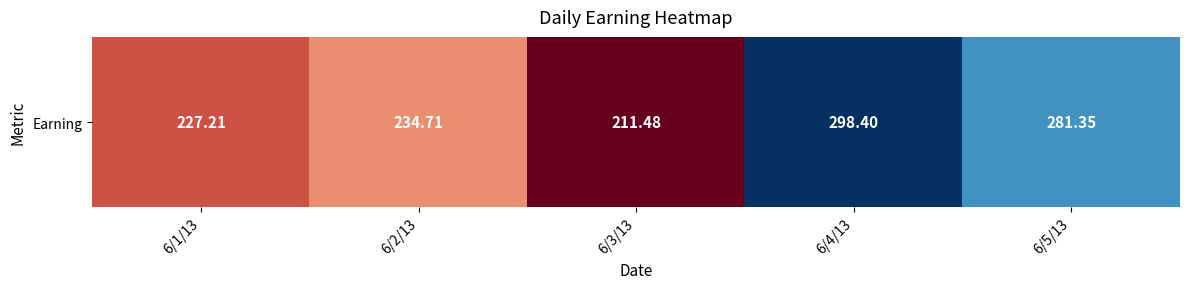

What is the minimum value shown in the chart?

211.5